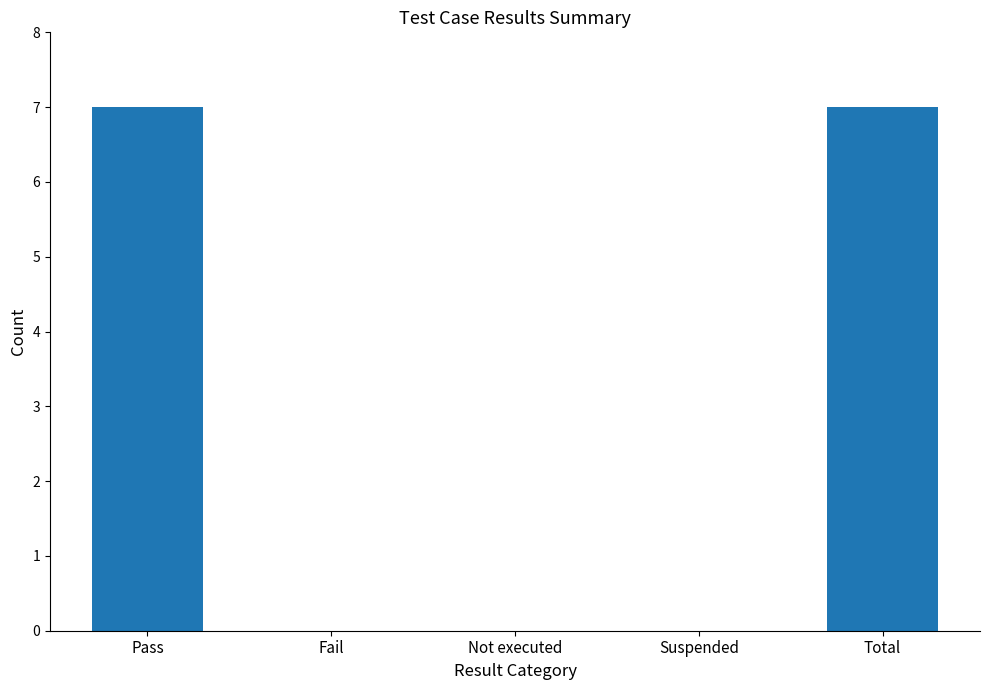

True or false: the data shows 11 at Total.

False